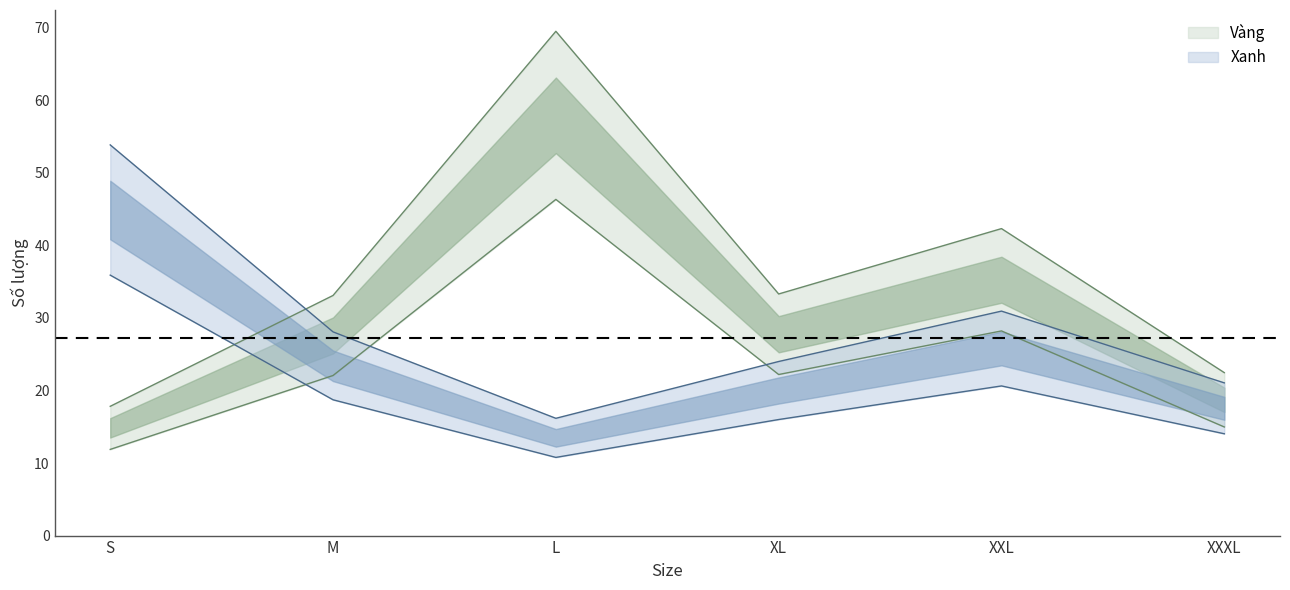

Which label corresponds to the largest value in the chart?

S